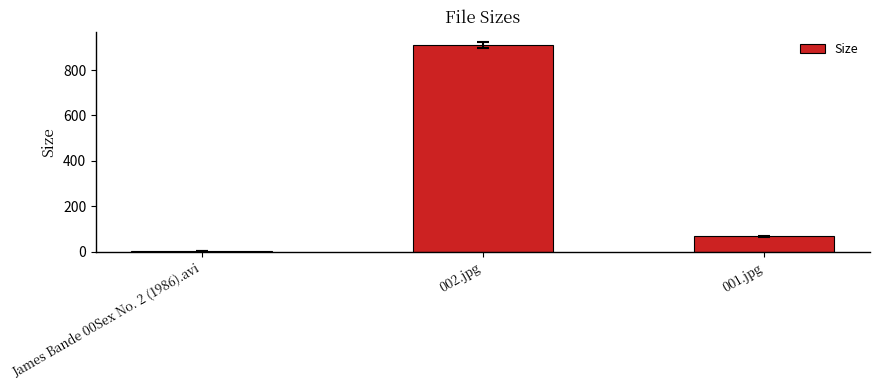

Between 002.jpg and 001.jpg, which is larger?

002.jpg